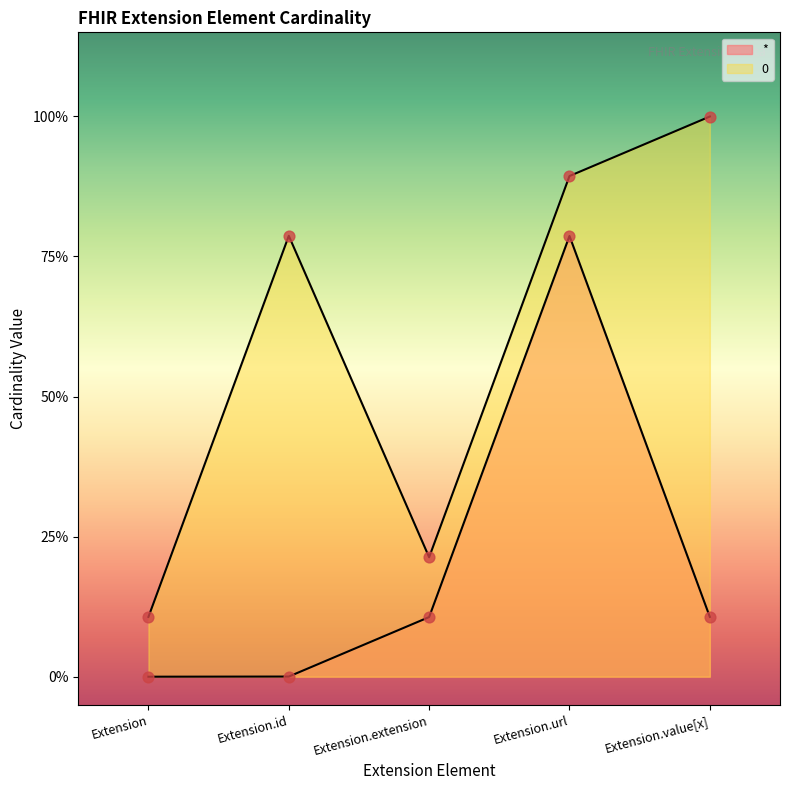

What is the change in value from Extension to Extension.value[x]?

+0.1